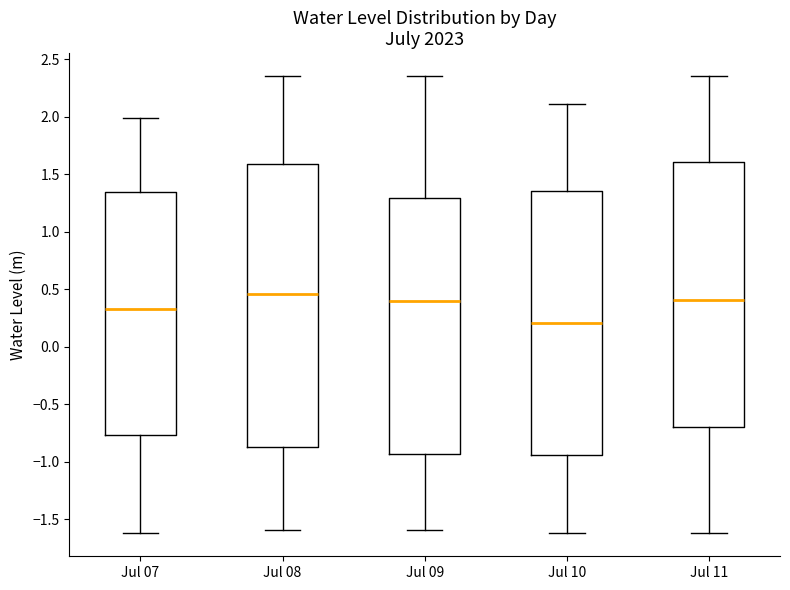

Reading left to right, transcribe this box plot: for each box, give where its median line is, the range the box spans, and where its two whiskers end, as read against the y-axis. The values are not printed on the chart, so give them approximately, as read against the axis.

Jul 07: median 0.35, box -0.75 to 1.35, whiskers -1.60 to 2.00
Jul 08: median 0.45, box -0.85 to 1.60, whiskers -1.60 to 2.35
Jul 09: median 0.40, box -0.95 to 1.30, whiskers -1.60 to 2.35
Jul 10: median 0.20, box -0.95 to 1.35, whiskers -1.60 to 2.10
Jul 11: median 0.40, box -0.70 to 1.60, whiskers -1.60 to 2.35